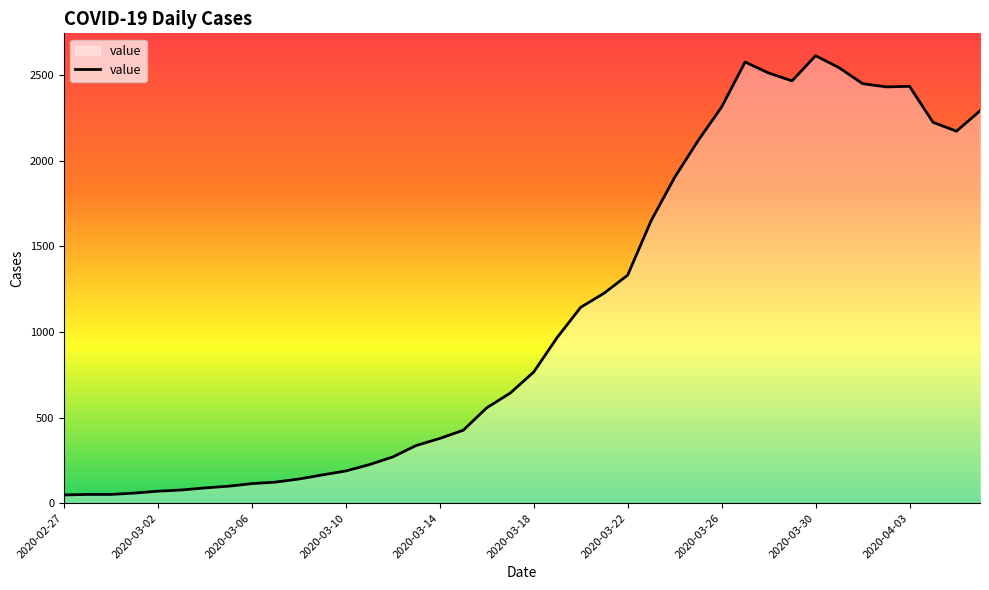

What is the greatest value displayed?

2614